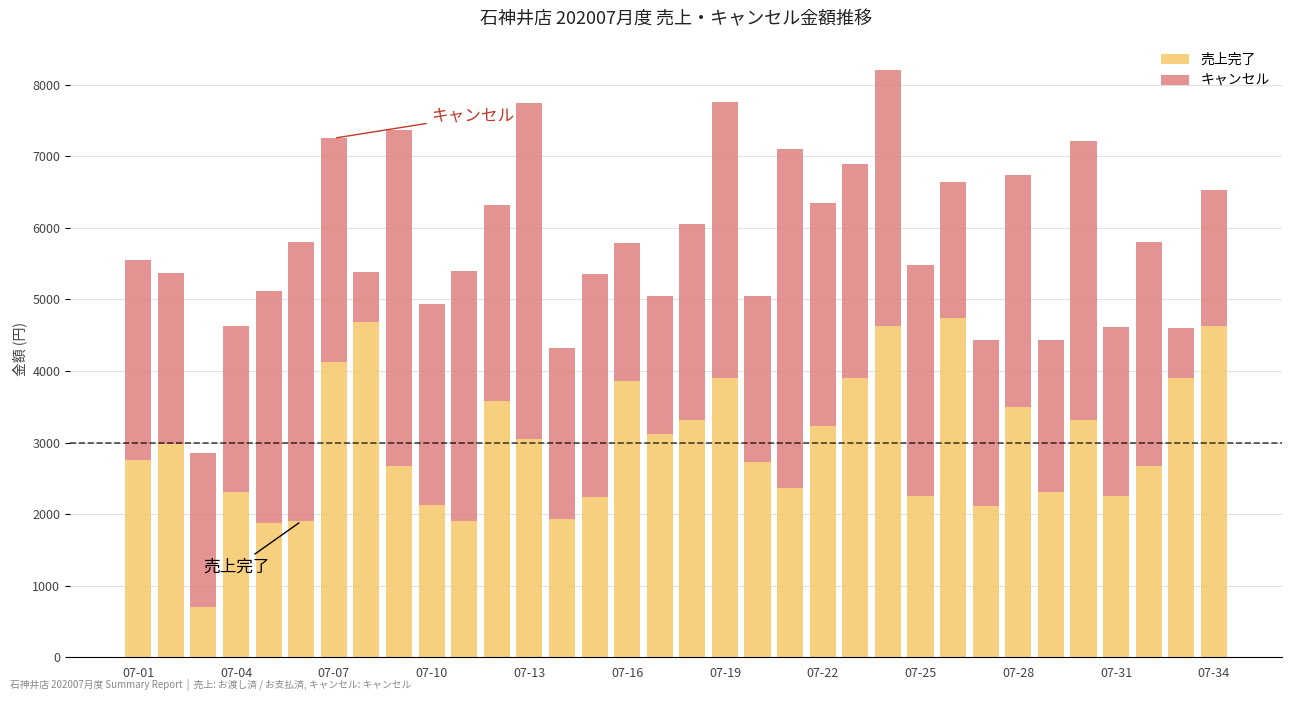

What is the difference between the maximum and minimum values in the 売上完了 series?

4046